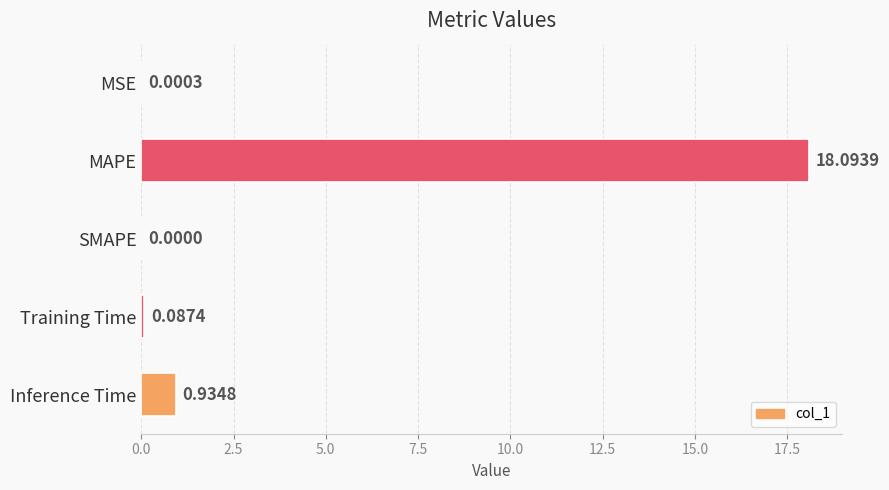

What is the sum of the values at MAPE and Training Time?

18.2